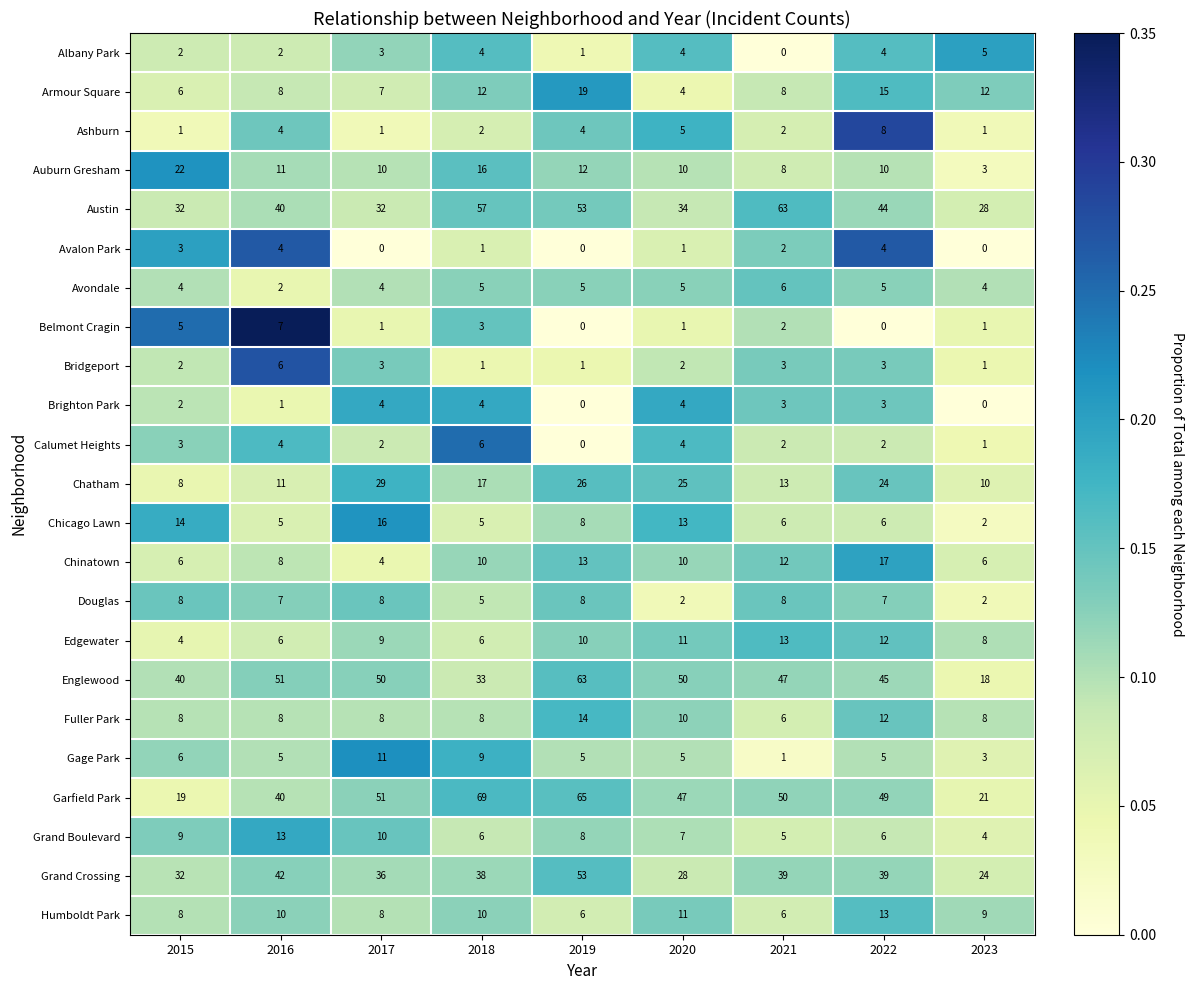

The value of Armour Square at 2020 is 4. True or false?

True